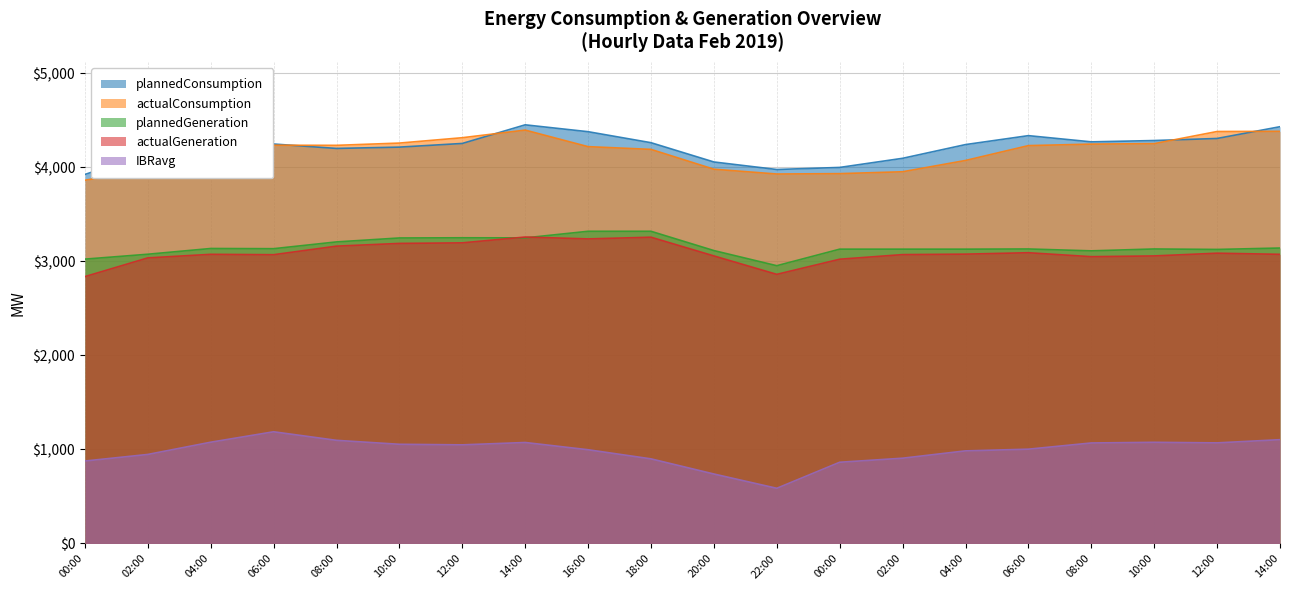

How many lines are shown in the chart?

5